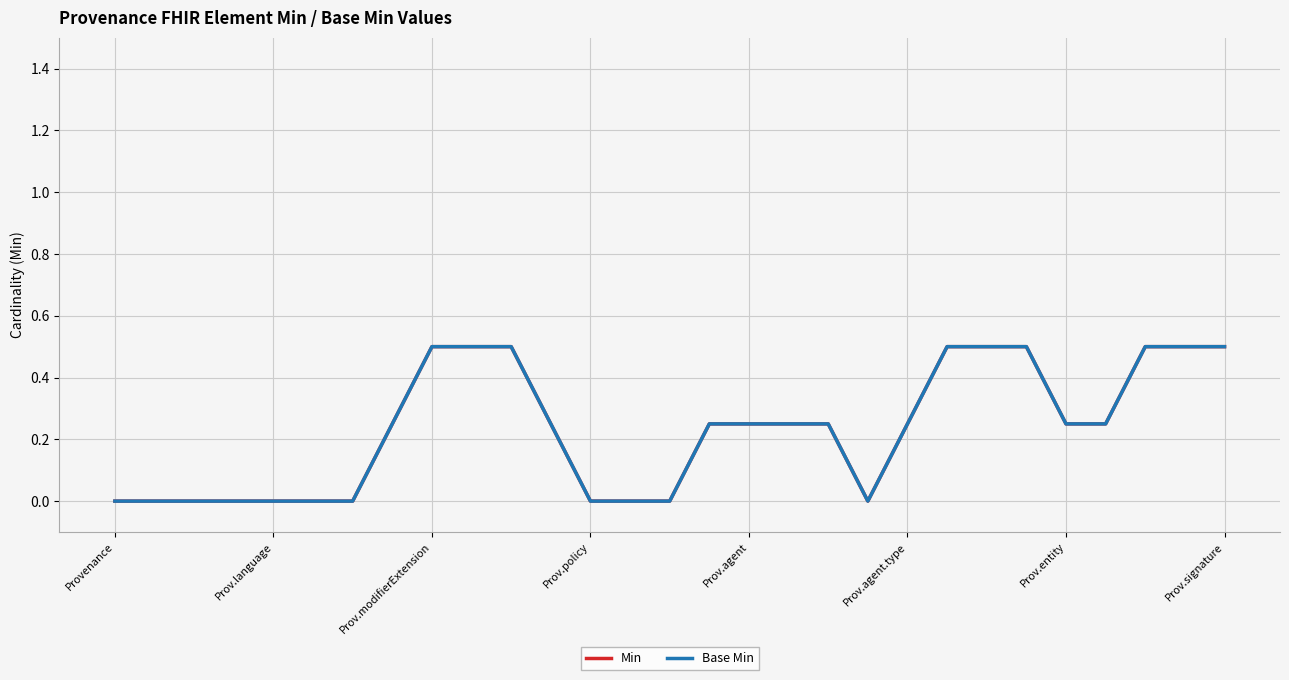

Is this an area chart (filled region under the line)?

No